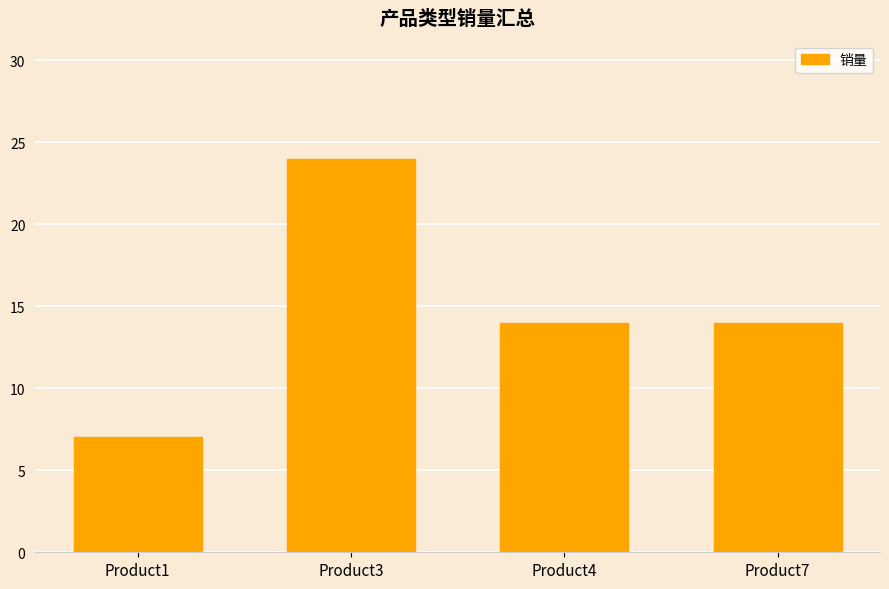

What is the approximate value at Product7, to the nearest 5?

15